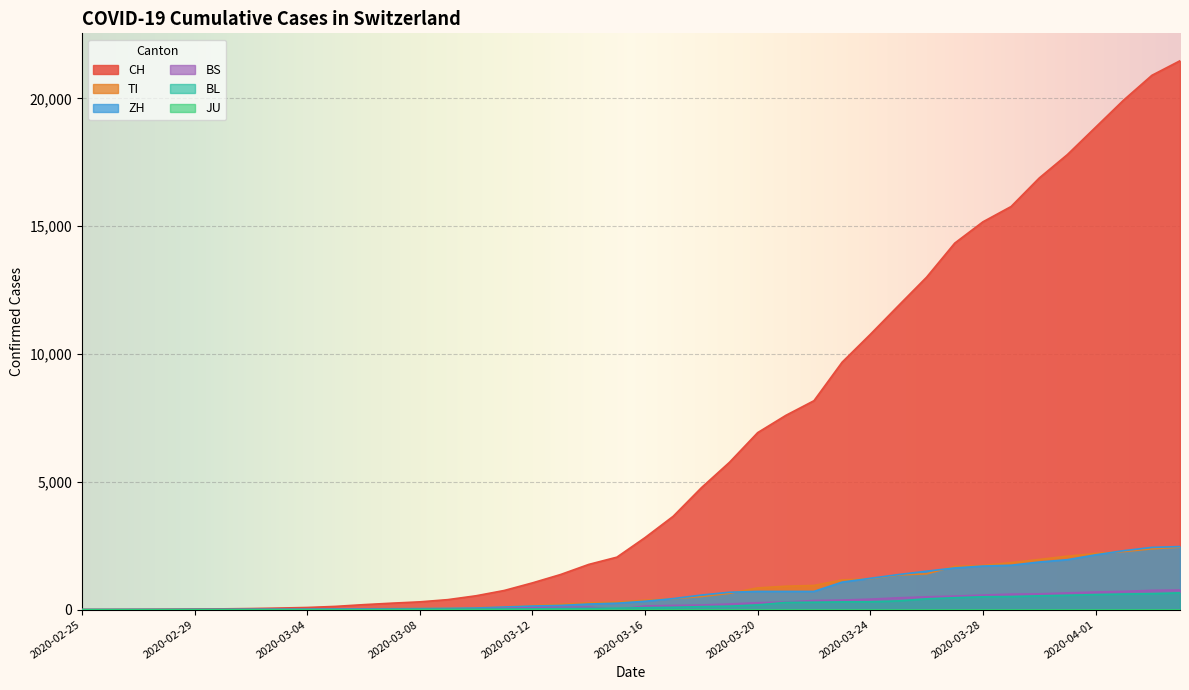

What is the total value across all series at 2020-03-27?

18651